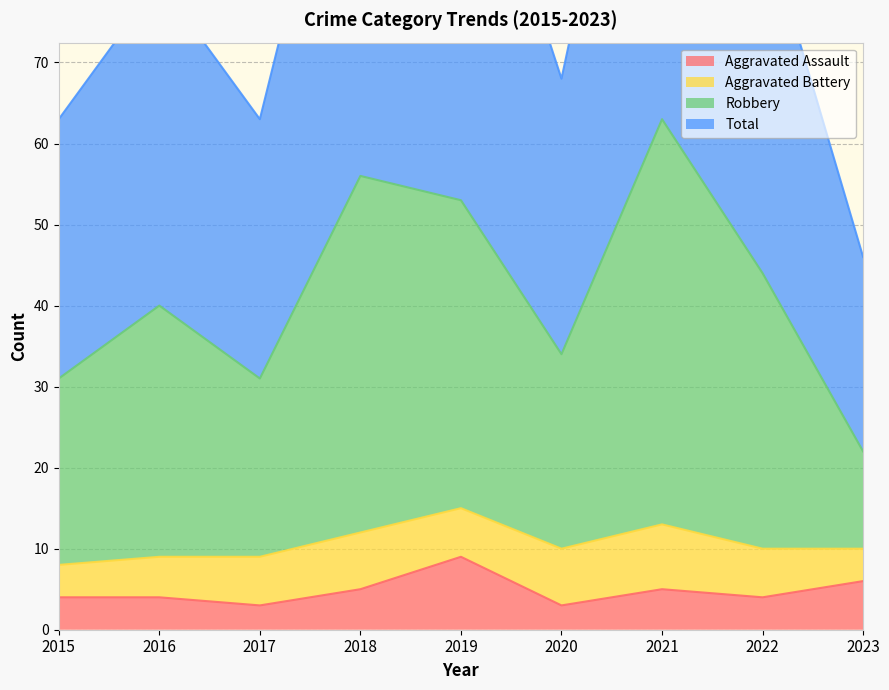

The value of Aggravated Assault at 2021 is 5. True or false?

True